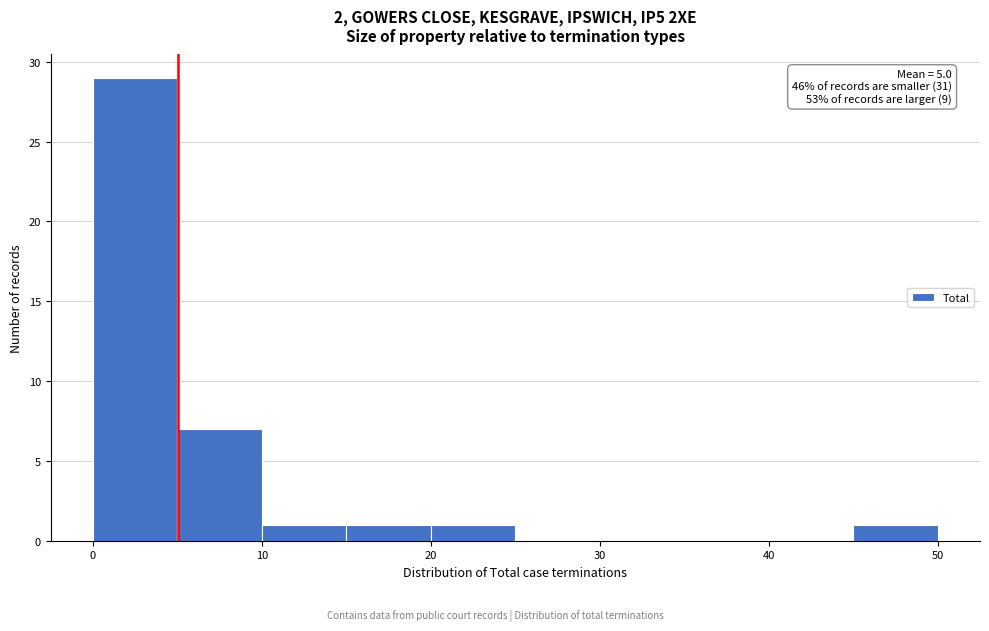

Which range on the x-axis has the tallest bar?

0 to 5